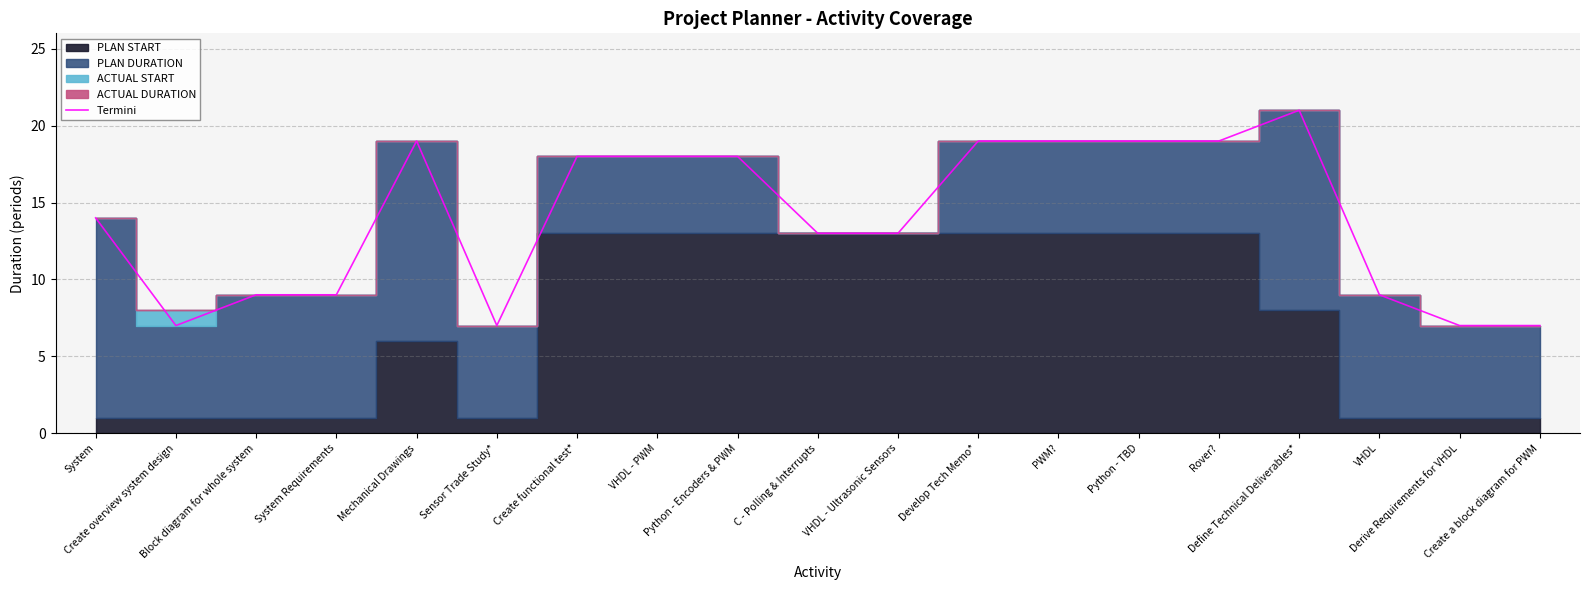

What is the difference between the maximum and minimum values?

14